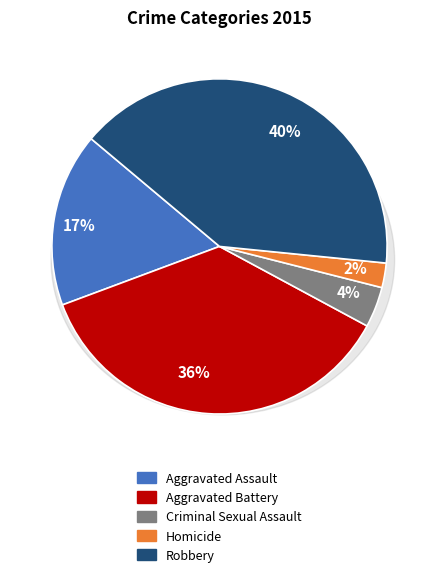

The Criminal Sexual Assault slice represents 4% of the pie. True or false?

True